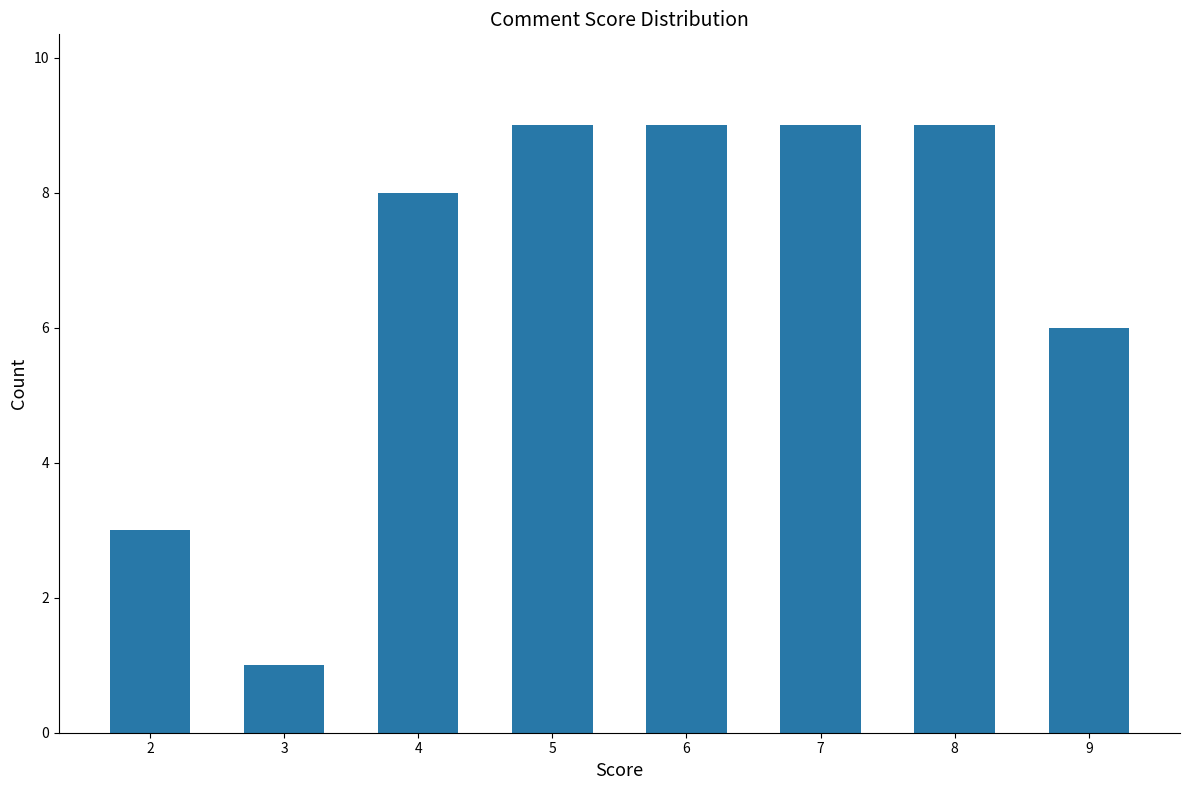

Where is the data nearest to the value 5?

9